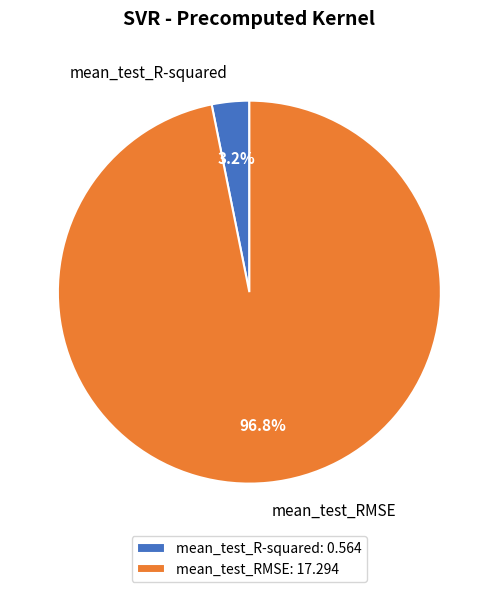

Count the number of slices in the pie.

2